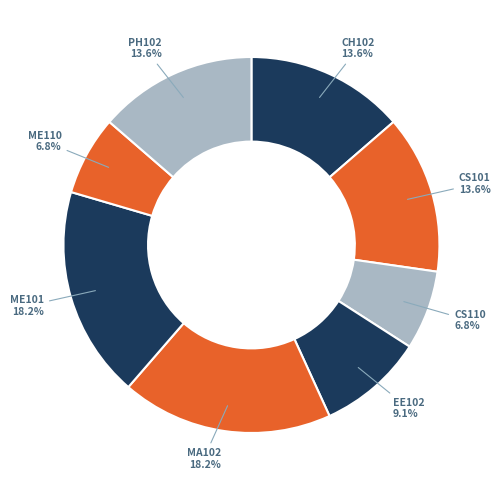

How many segments does this pie chart have?

8